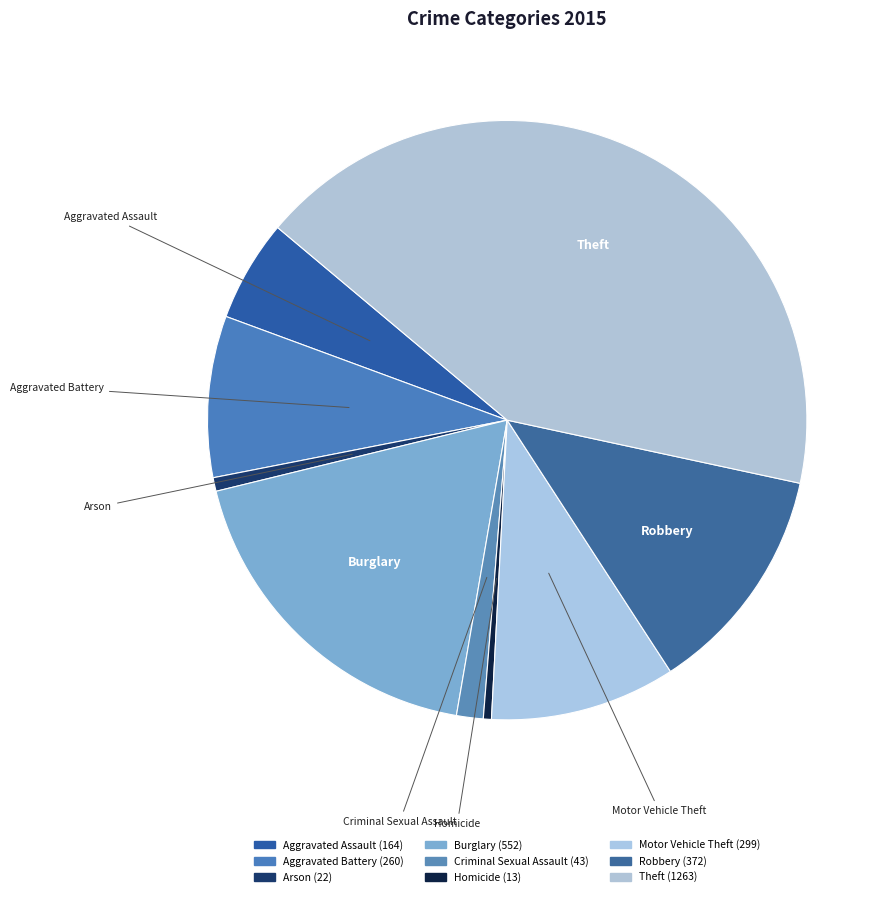

What is the ratio of the value at Burglary to the value at Criminal Sexual Assault?

12.8